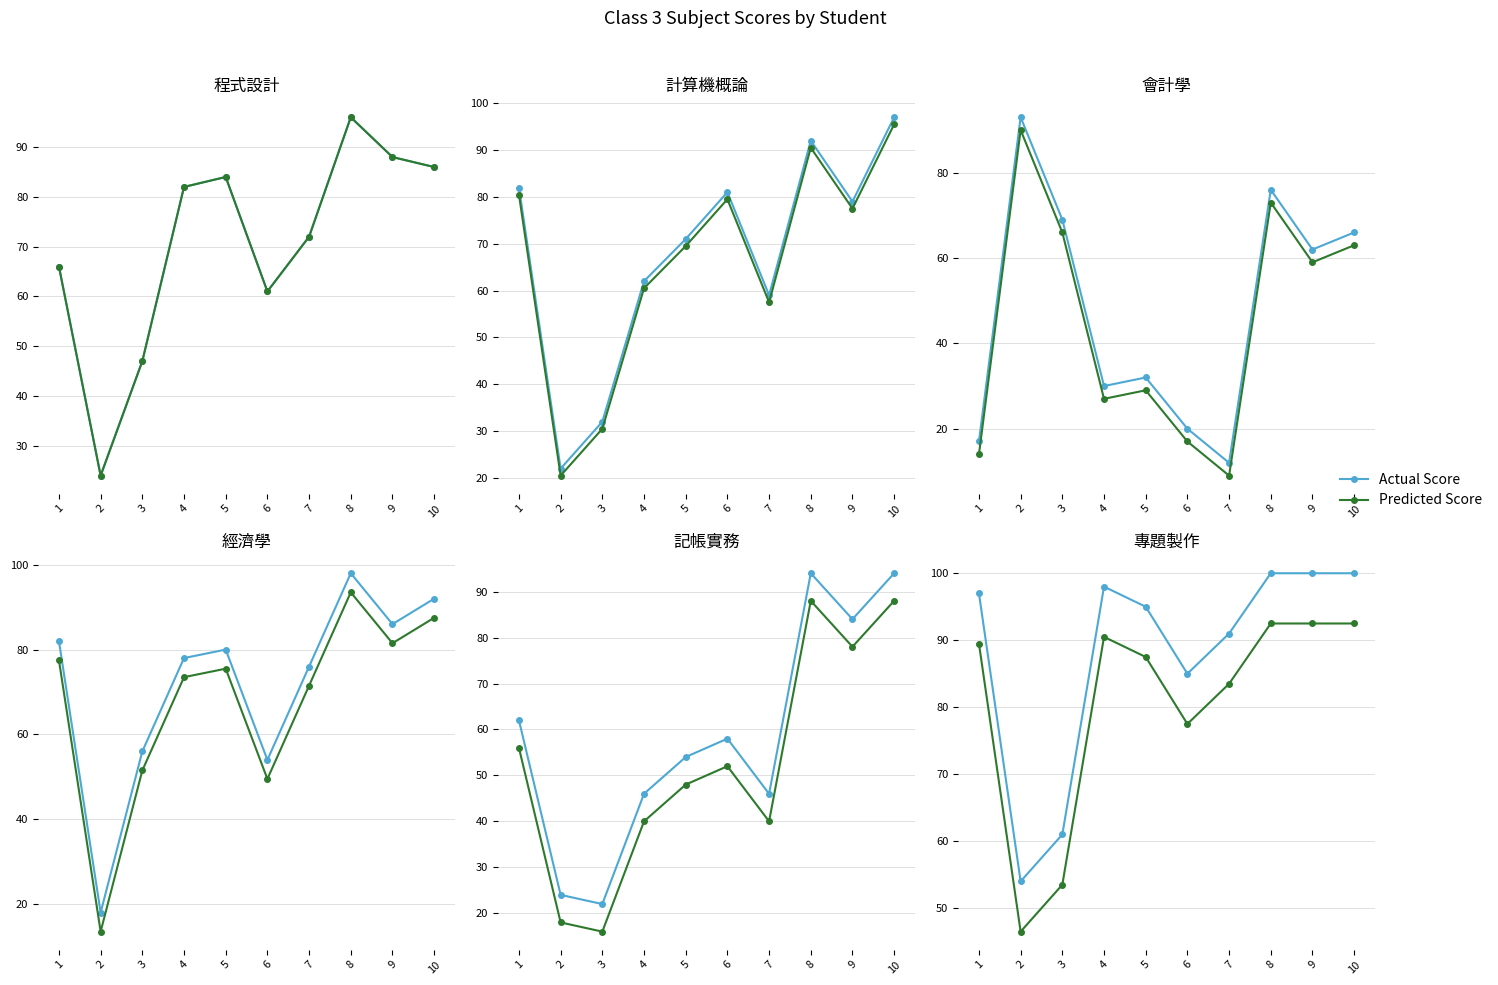

Does the chart display data point markers on the line(s)?

Yes